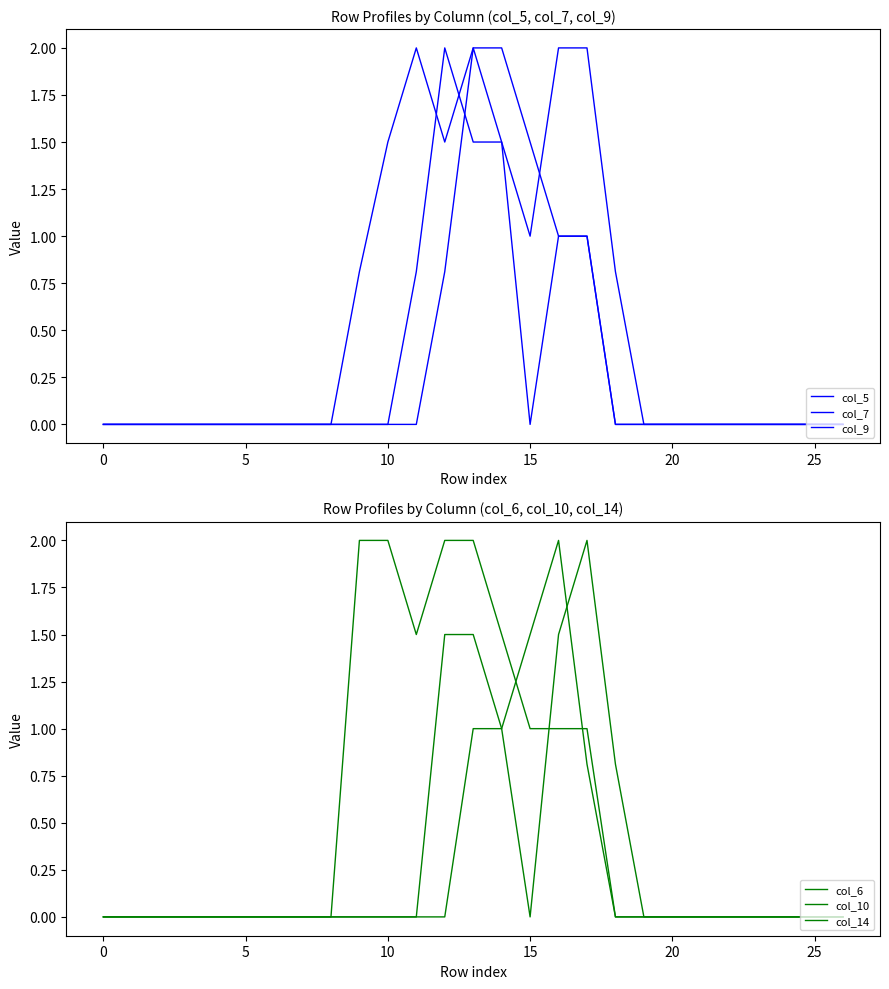

Reading left to right, transcribe all the data shown in this chart.

col_5: 0.0	0.0	0.0	0.0	0.0	0.0	0.0	0.0	0.0	0.0	0.0	0.0	0.8	2.0	1.5	0.0	1.0	1.0	0.0	0.0	0.0	0.0	0.0	0.0	0.0	0.0	0.0
col_7: 0.0	0.0	0.0	0.0	0.0	0.0	0.0	0.0	0.0	0.0	0.0	0.8	2.0	1.5	1.5	1.0	2.0	2.0	0.8	0.0	0.0	0.0	0.0	0.0	0.0	0.0	0.0
col_9: 0.0	0.0	0.0	0.0	0.0	0.0	0.0	0.0	0.0	0.8	1.5	2.0	1.5	2.0	2.0	1.5	1.0	1.0	0.0	0.0	0.0	0.0	0.0	0.0	0.0	0.0	0.0
col_6: 0.0	0.0	0.0	0.0	0.0	0.0	0.0	0.0	0.0	0.0	0.0	0.0	1.5	1.5	1.0	0.0	1.5	2.0	0.8	0.0	0.0	0.0	0.0	0.0	0.0	0.0	0.0
col_10: 0.0	0.0	0.0	0.0	0.0	0.0	0.0	0.0	0.0	2.0	2.0	1.5	2.0	2.0	1.5	1.0	1.0	1.0	0.0	0.0	0.0	0.0	0.0	0.0	0.0	0.0	0.0
col_14: 0.0	0.0	0.0	0.0	0.0	0.0	0.0	0.0	0.0	0.0	0.0	0.0	0.0	1.0	1.0	1.5	2.0	0.8	0.0	0.0	0.0	0.0	0.0	0.0	0.0	0.0	0.0